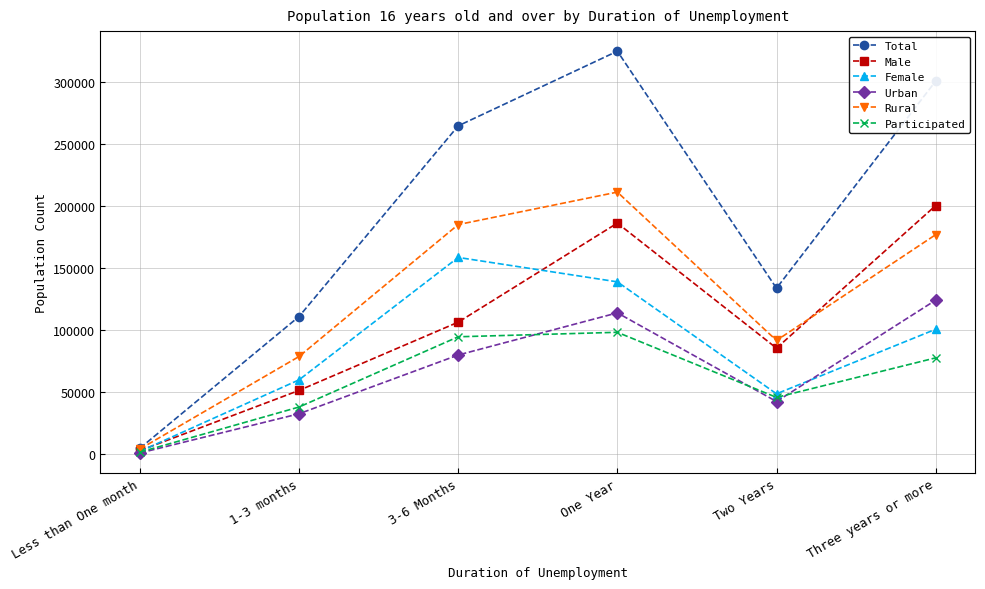

What are all the series names shown in the legend?

Total, Male, Female, Urban, Rural, Participated